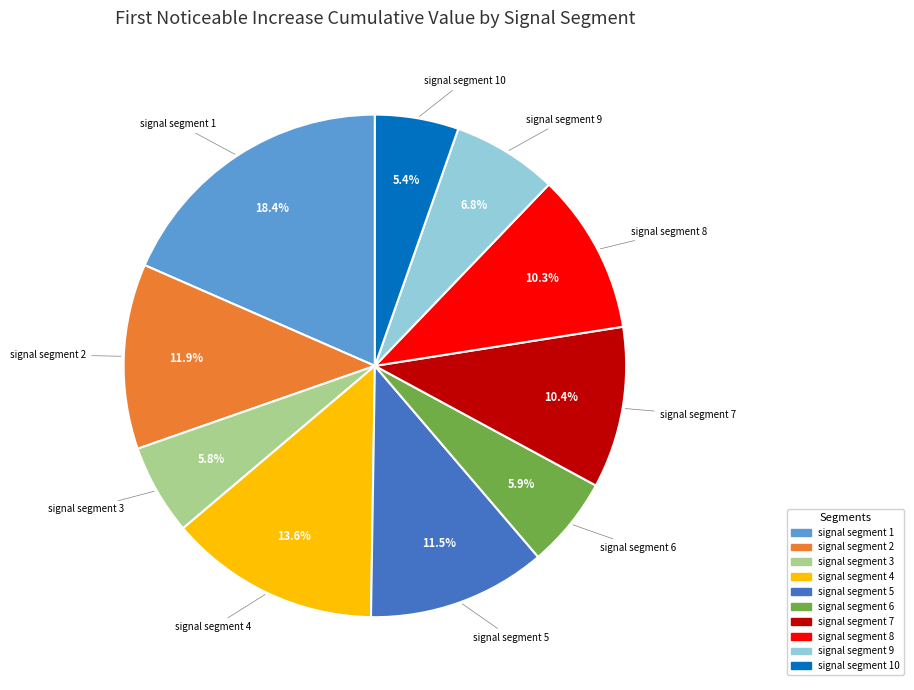

Is there any slice that represents more than half of the pie?

No